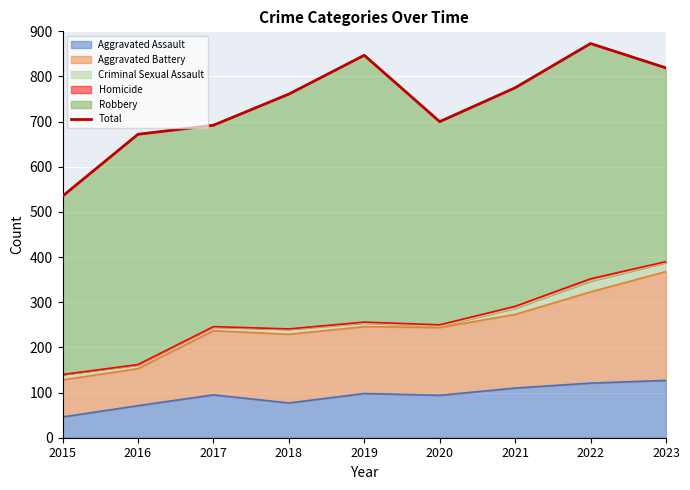

What is the ratio of the value at 2015 to the value at 2023?

0.7